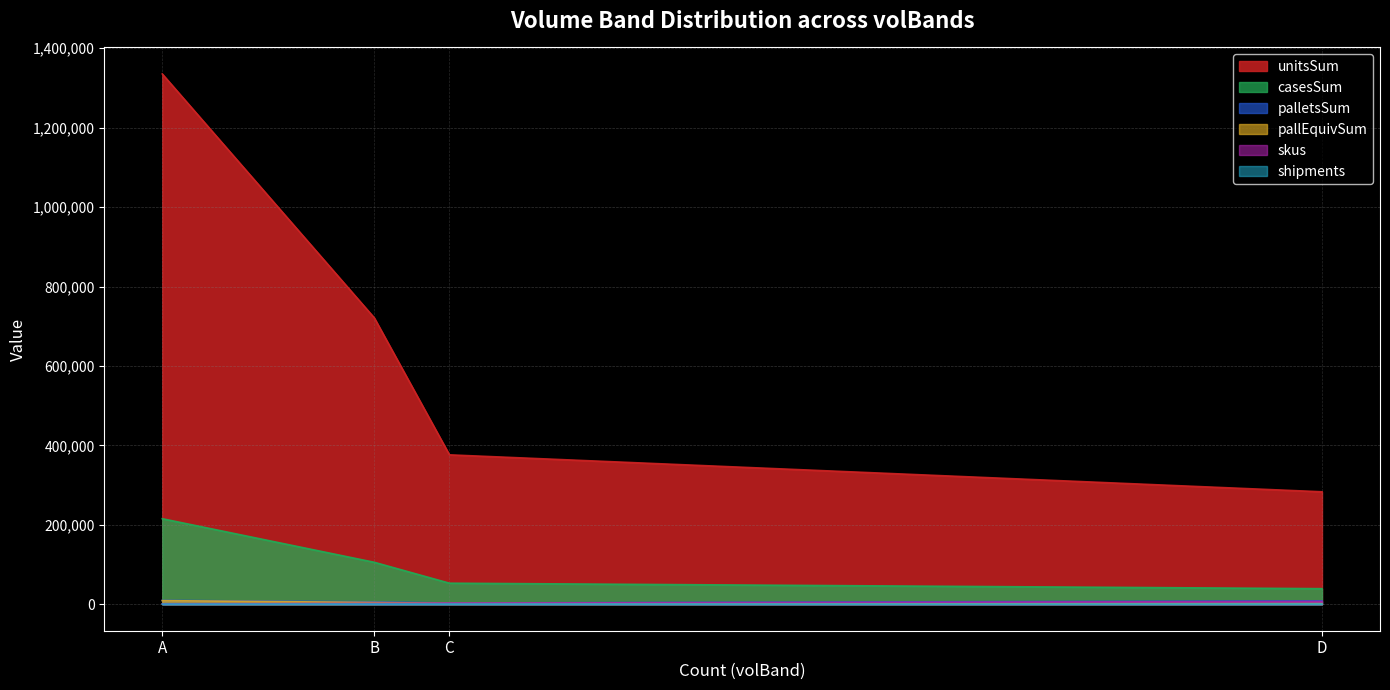

True or false: shipments and pallEquivSum cross at least once.

False